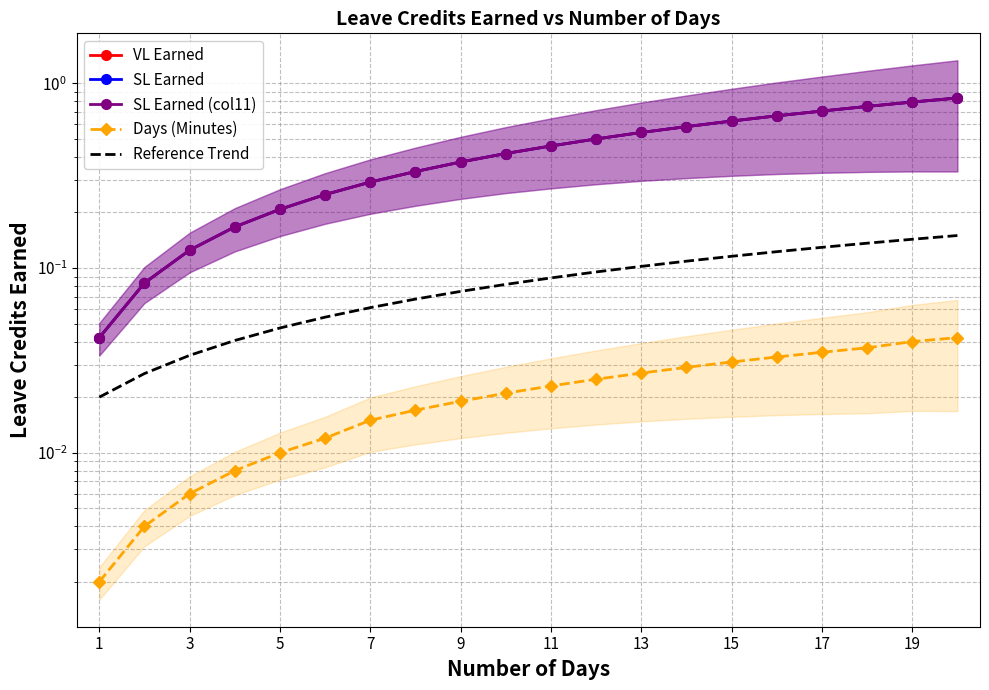

True or false: SL Earned (col11) has more than 2 points higher than both neighbors.

False